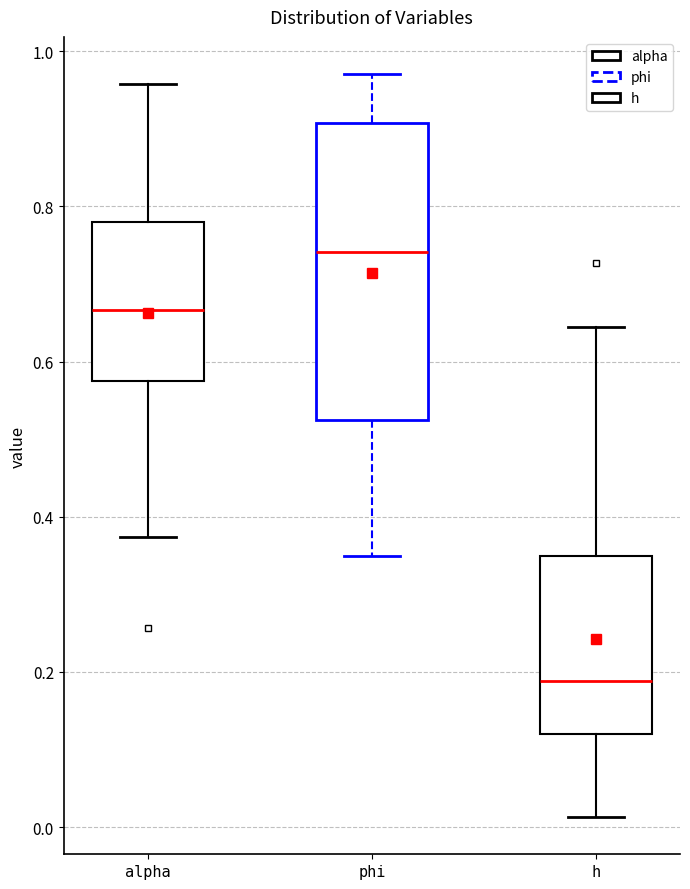

Reading left to right, transcribe this box plot: for each box, give where its median line is, the range the box spans, and where its two whiskers end, as read against the y-axis. The values are not printed on the chart, so give them approximately, as read against the axis.

alpha: median 0.66, box 0.58 to 0.78, whiskers 0.38 to 0.96
phi: median 0.74, box 0.52 to 0.90, whiskers 0.34 to 0.98
h: median 0.18, box 0.12 to 0.34, whiskers 0.02 to 0.64